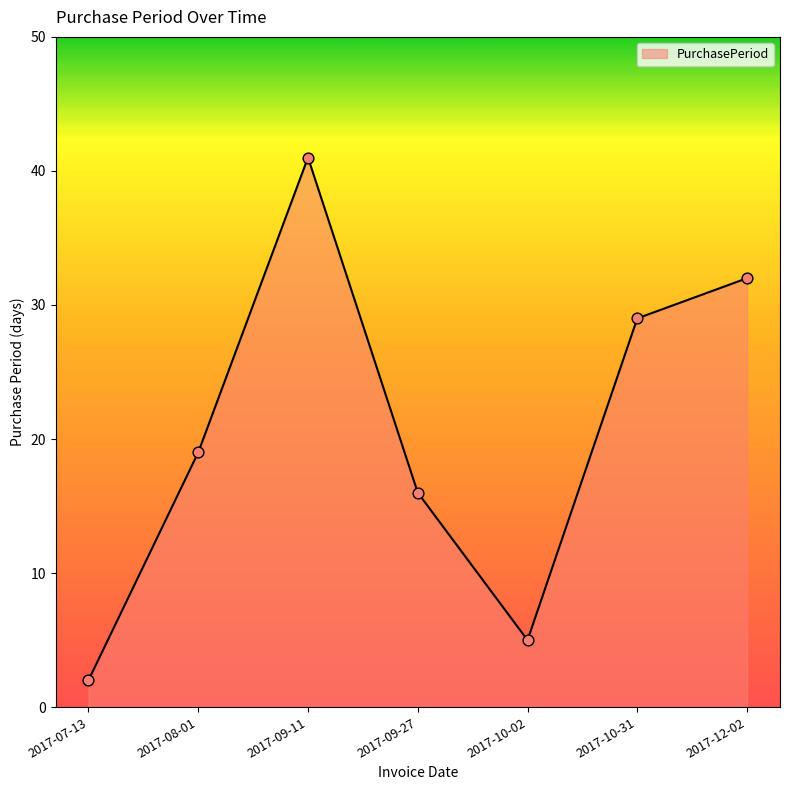

What is the change in value from 2017-07-13 to 2017-09-27?

+14